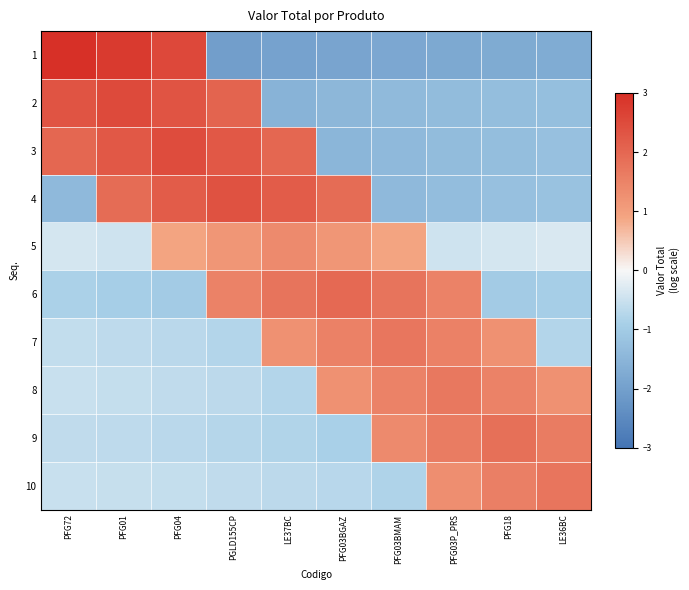

What is the spread (max minus min) of values at PFG03BMAM?

3.6